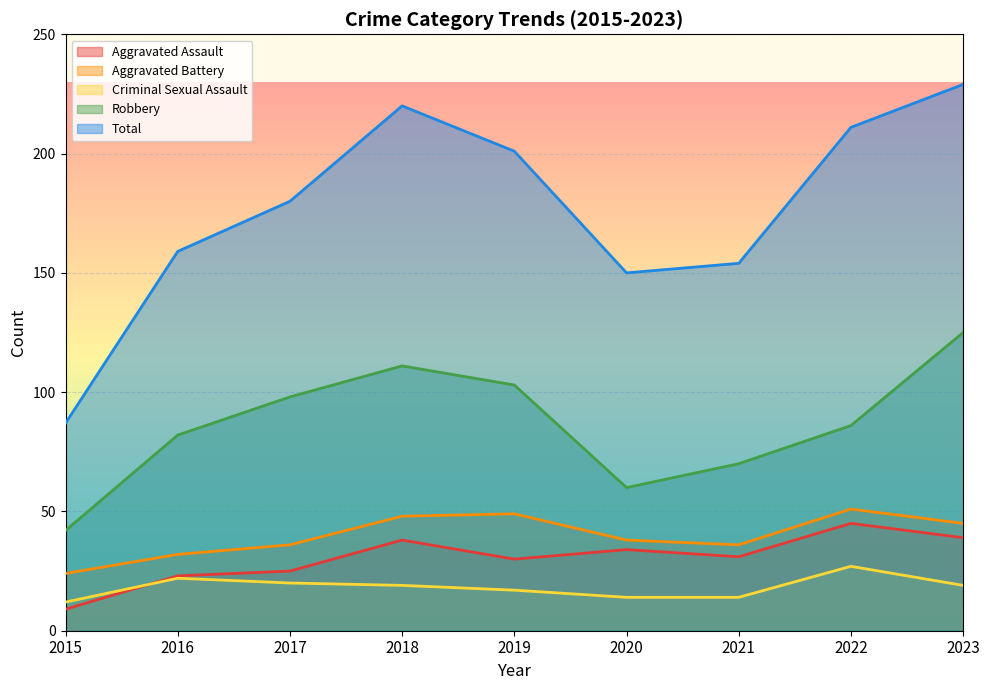

Between 2019 and 2020, which is larger?

2020